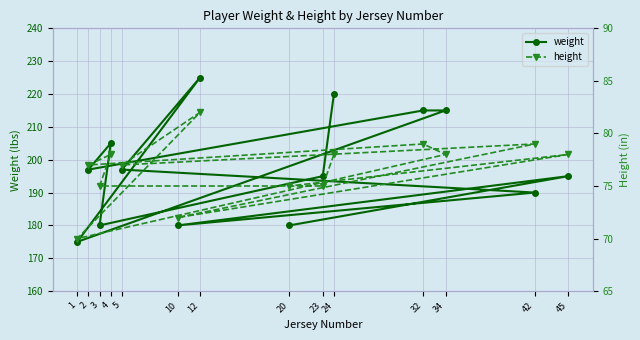

What is the difference between the second highest and minimum values in the weight series?

45